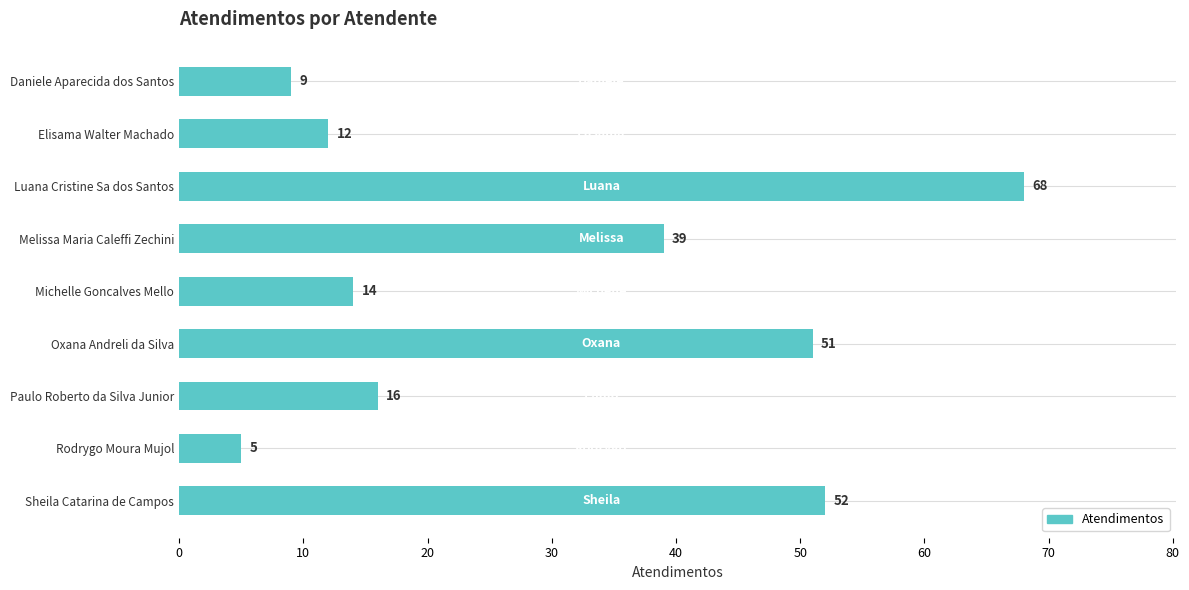

What is the average value?

30